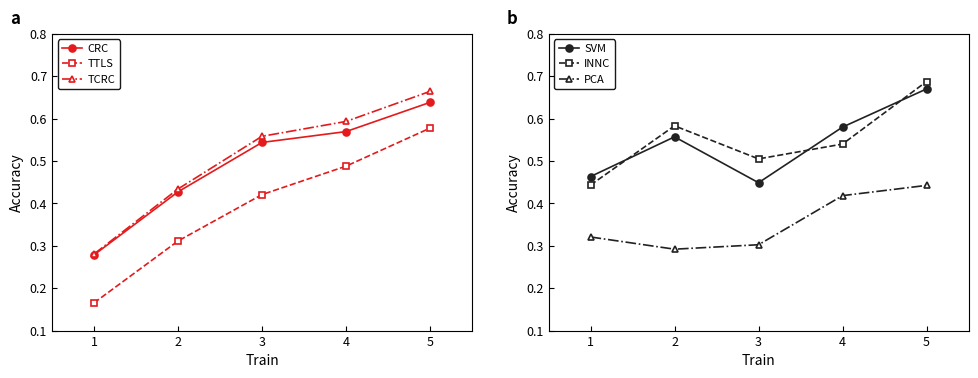

Is it true that CRC equals 0.8 at 4?

False